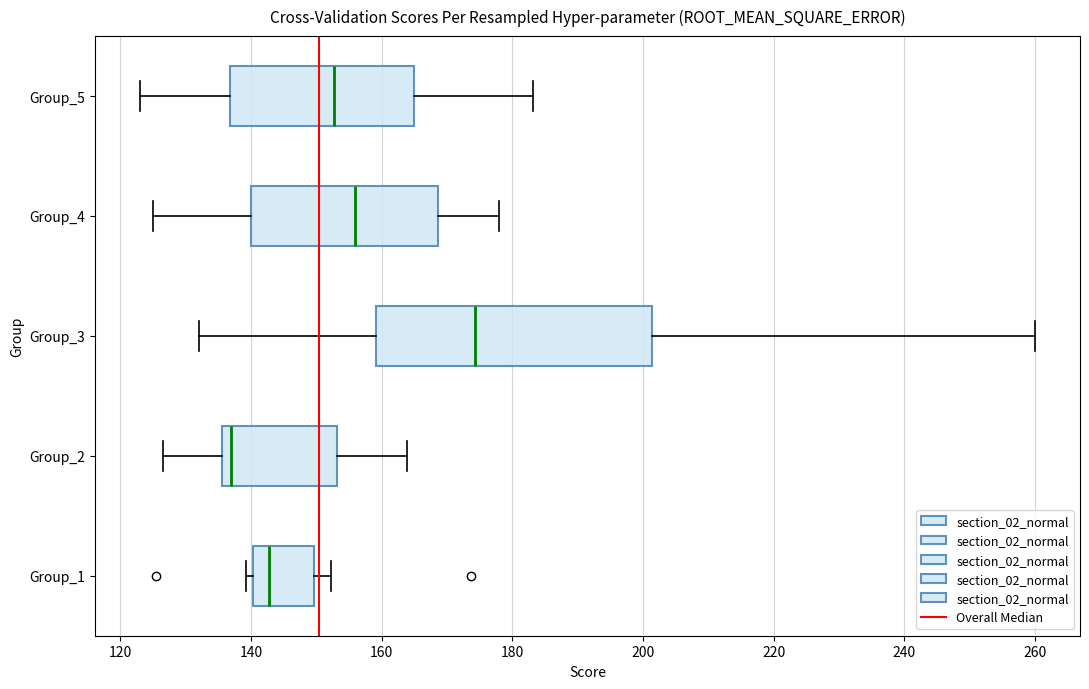

Reading bottom to top, read every box against the x-axis: the position of its median line, the range the box covers, and the ends of its whiskers. The values are not printed on the chart, so give them approximately, as read against the axis.

Group_1: median 142, box 140 to 150, whiskers 140 (just left of the box's left edge) to 152
Group_2: median 136 (just right of the box's left edge), box 136 to 154, whiskers 126 to 164
Group_3: median 174, box 160 to 202, whiskers 132 to 260
Group_4: median 156, box 140 to 168, whiskers 126 to 178
Group_5: median 152, box 136 to 164, whiskers 124 to 184